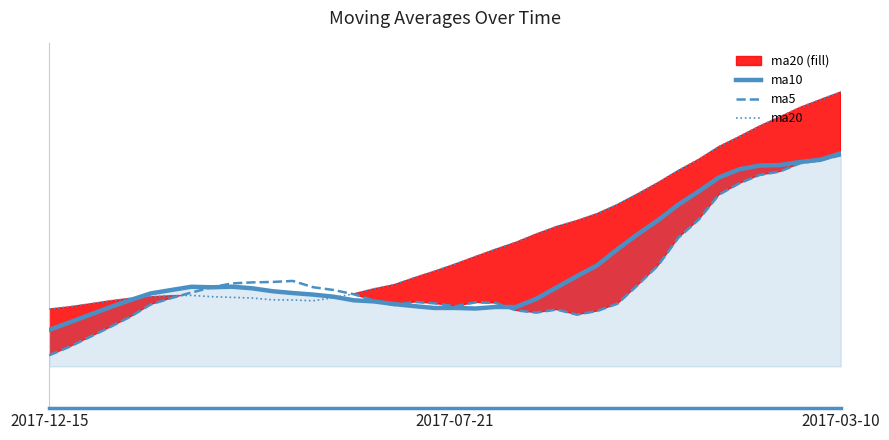

Which series ends up on top after the final intersection of ma10 and ma5?

ma10